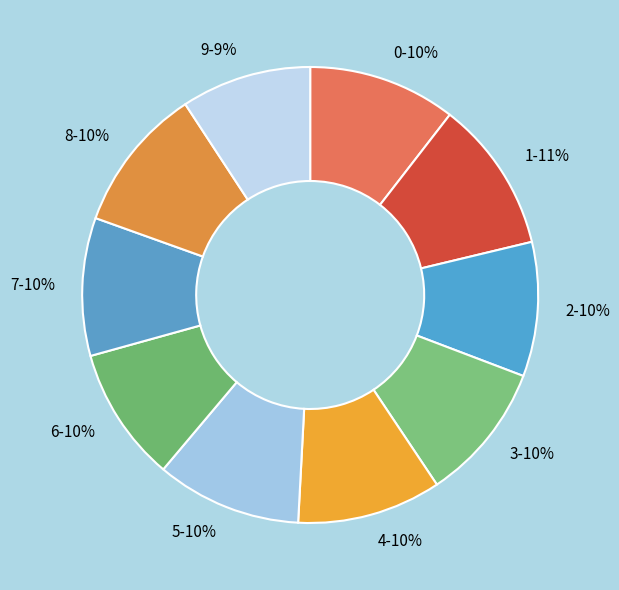

What percentage is the 7 slice, to the nearest percent?

10%